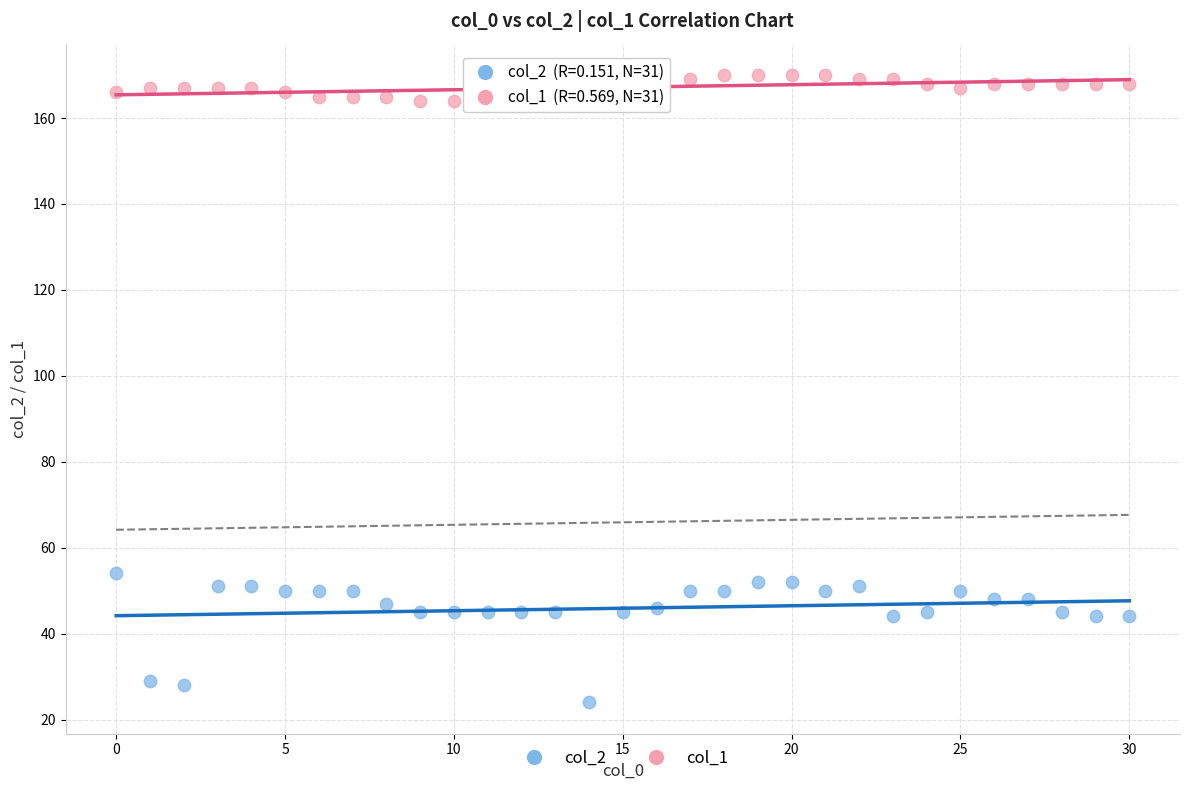

Which series has the widest spread of Y values?

col_2